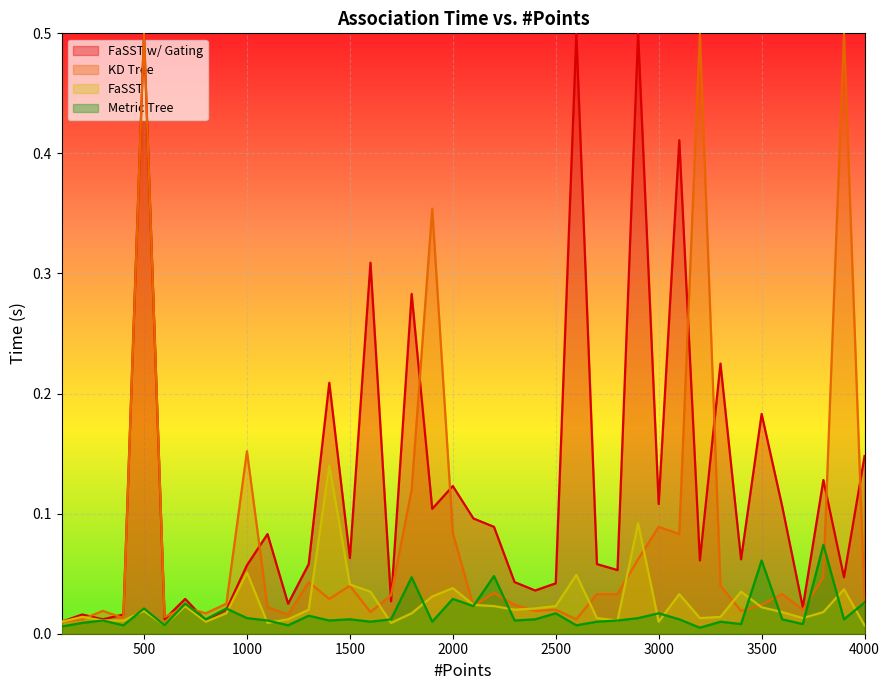

What is the difference between the highest and lowest values at 2900?

0.1